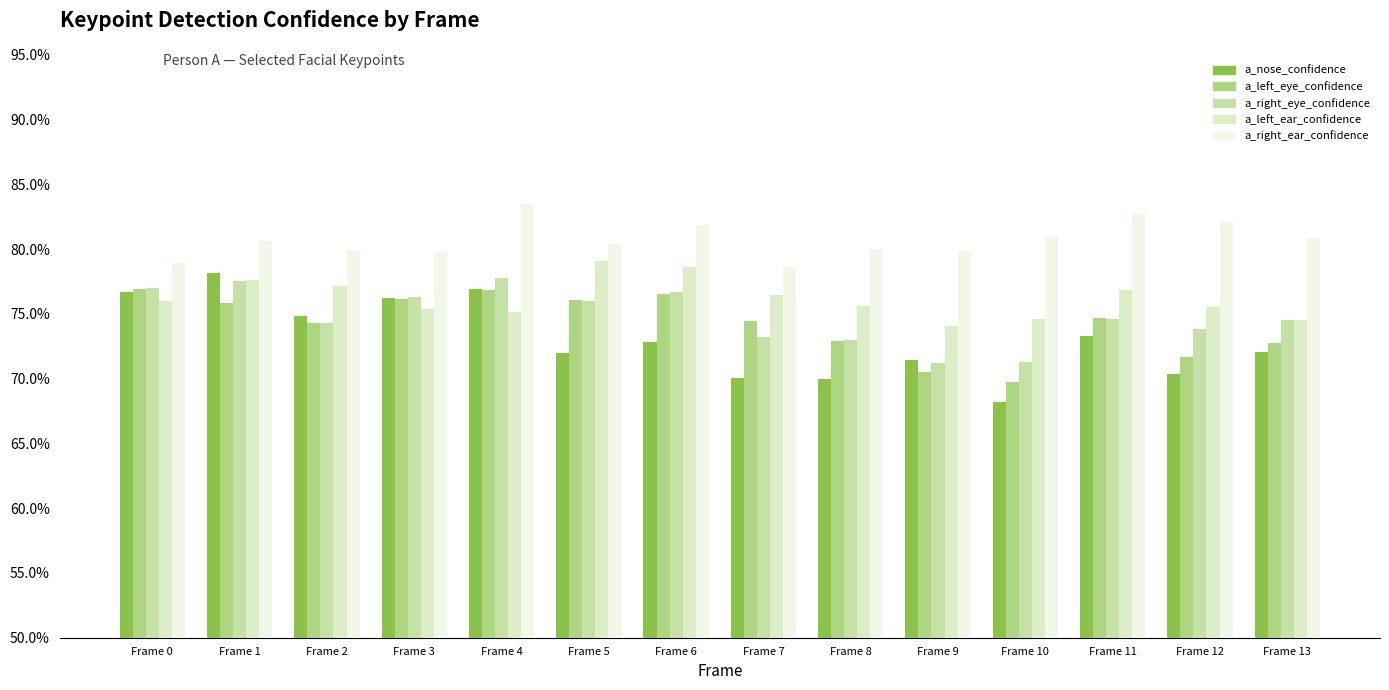

At which category is the sum across all series the highest?

Frame 4